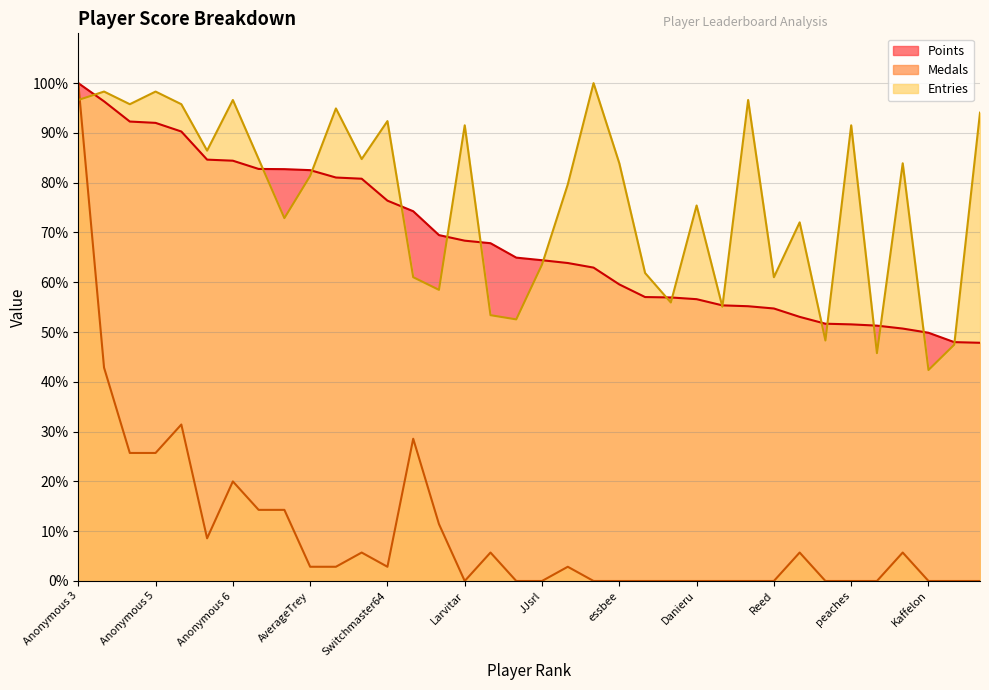

At which category is the sum across all series the highest?

Anonymous 3